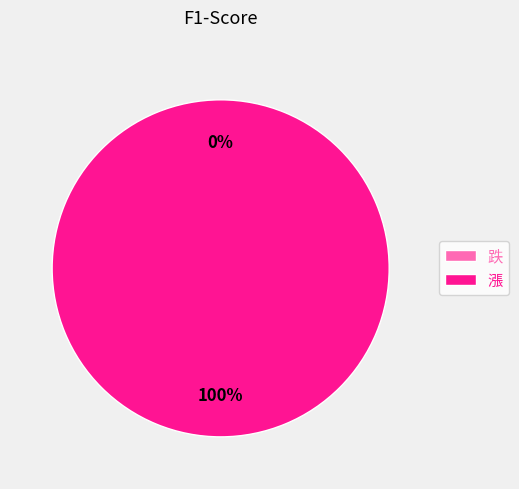

Which category has the smallest portion of the pie?

跌